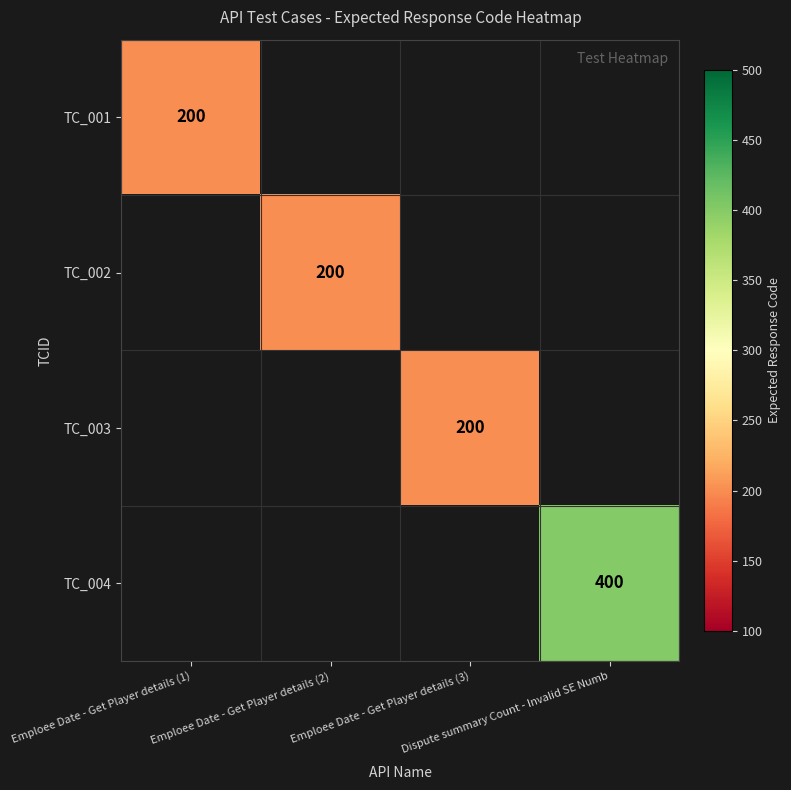

List the labels in order of TC_002 value, largest first.

Emploee Date - Get Player details (1), Emploee Date - Get Player details (2), Emploee Date - Get Player details (3), Dispute summary Count - Invalid SE Numb